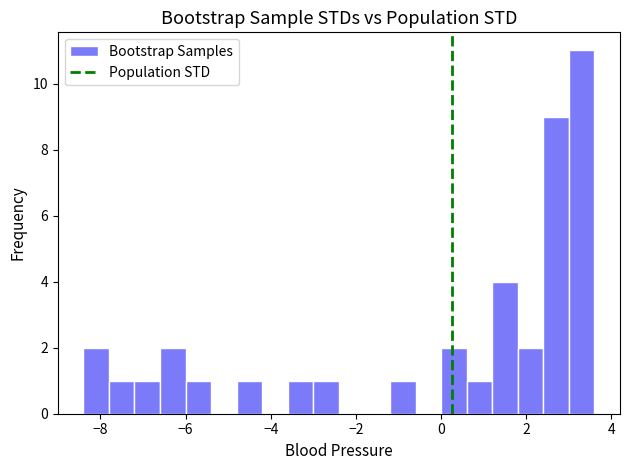

Around what value on the x-axis is the tallest bar? Give the approximate position of its centre, as read against the axis.

3.4